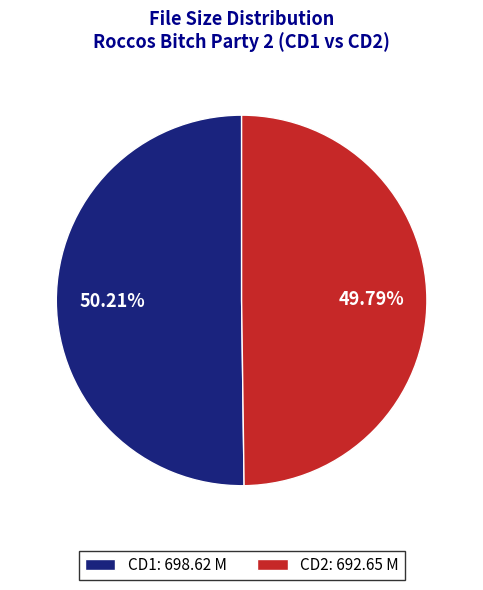

What is the ratio of the value at CD1: 698.62 M to the value at CD2: 692.65 M?

1.0